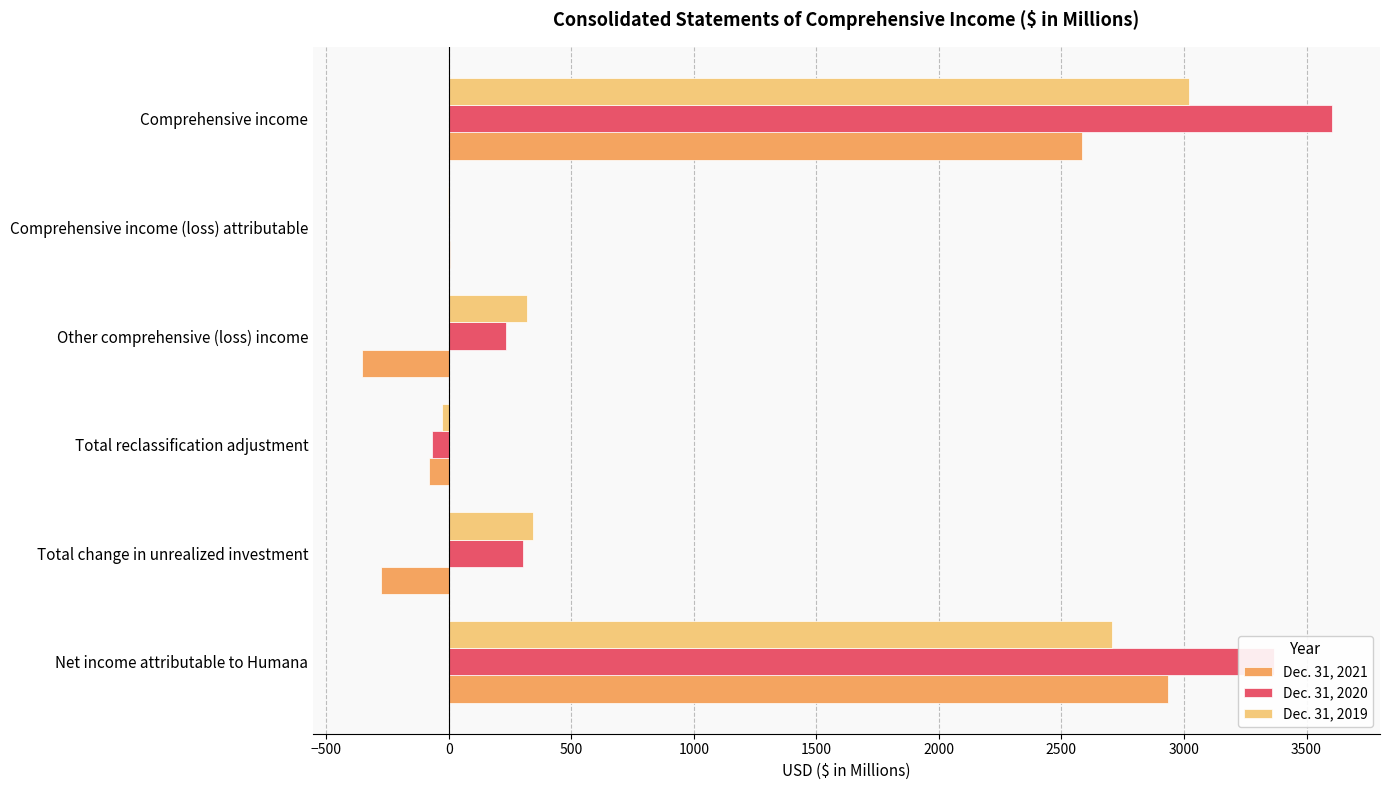

What are all the series names shown in the legend?

Dec. 31, 2021, Dec. 31, 2020, Dec. 31, 2019